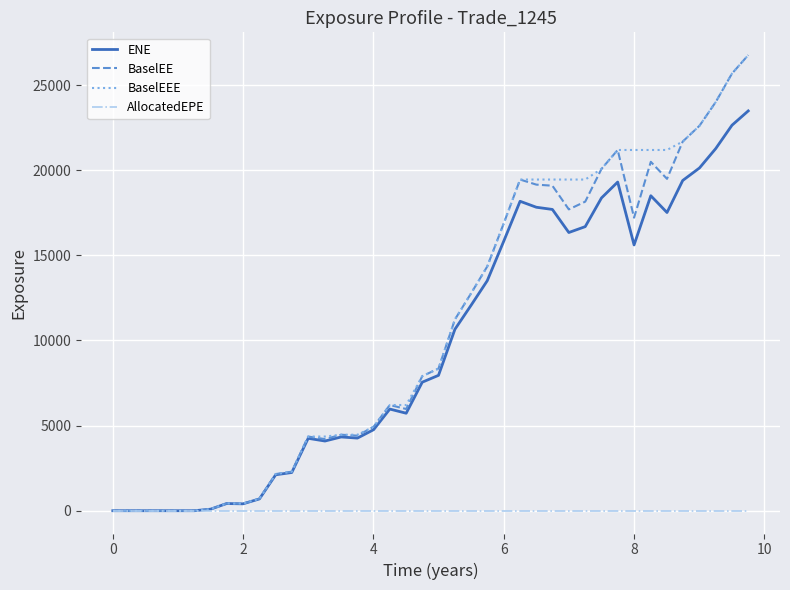

What is the greatest value displayed?

26763.8